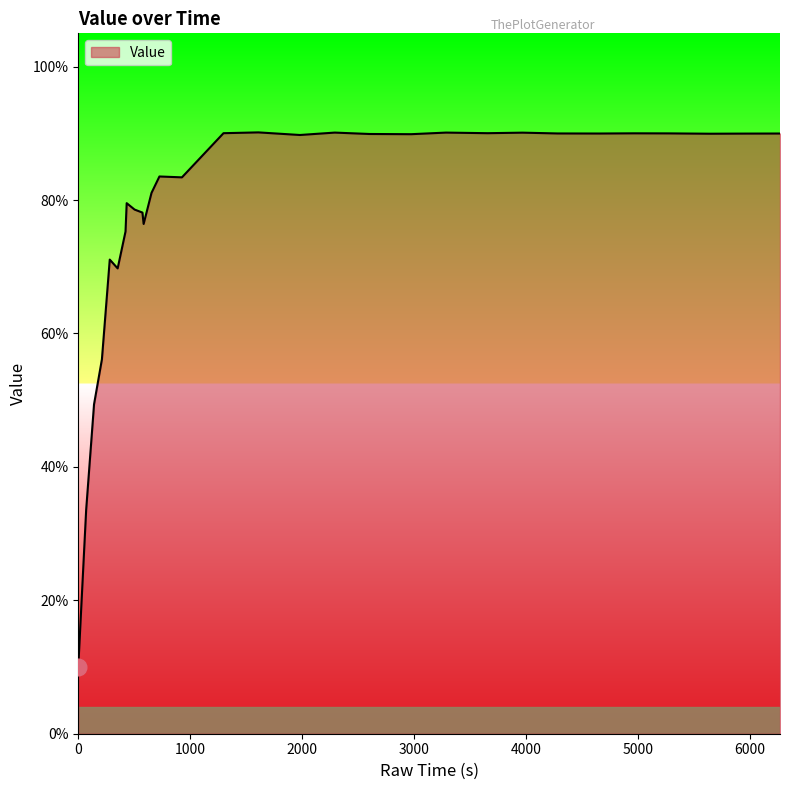

At which category does the chart reach its peak across all series?

1609.35945